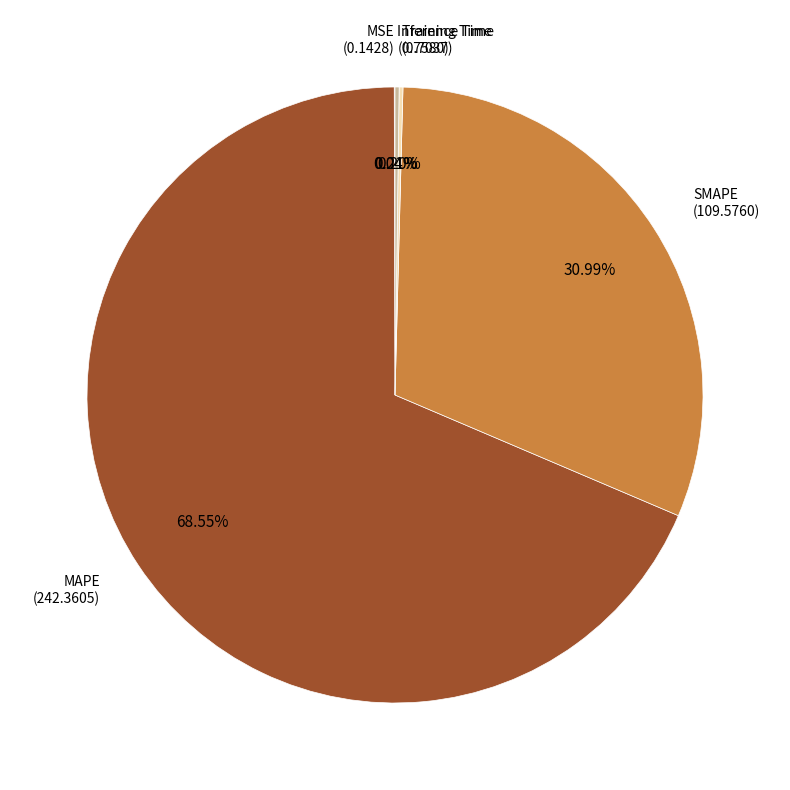

Is there a majority slice in this chart?

Yes